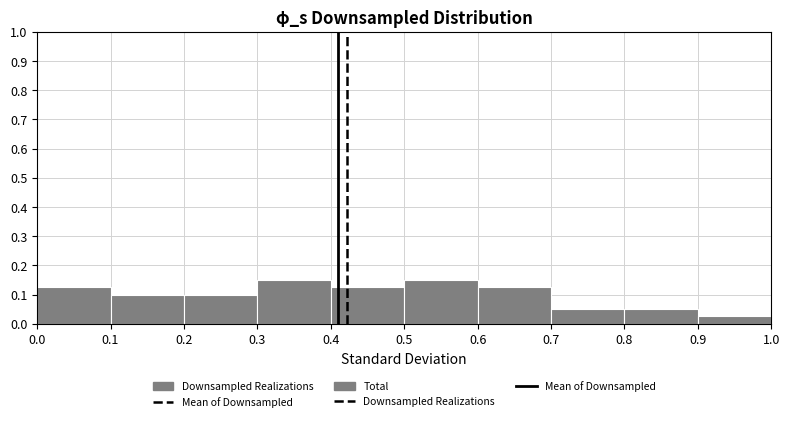

How tall is the bar that spans 0.8 to 0.9 on the x-axis? The values are not printed on the chart, so give them approximately, as read against the axis.

0.05